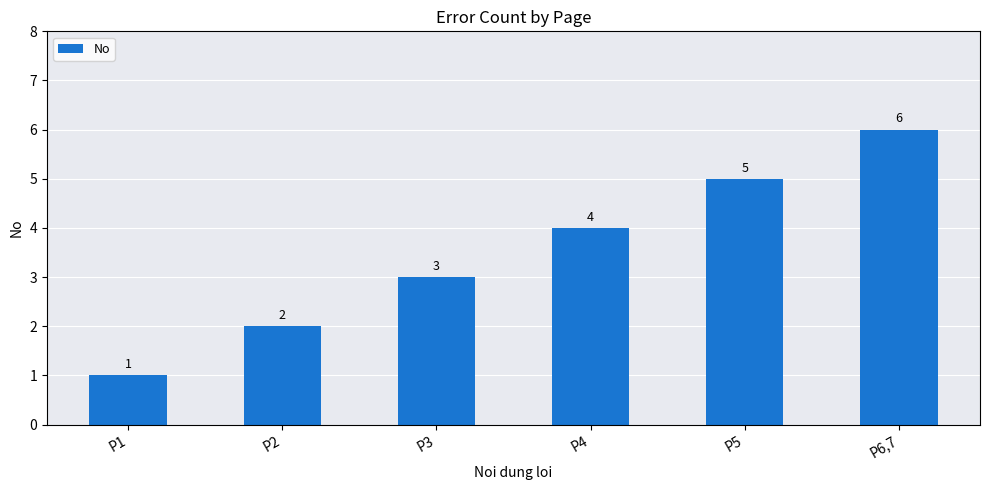

Reading left to right, list all the values displayed in this chart.

P1=1	P2=2	P3=3	P4=4	P5=5	P6,7=6